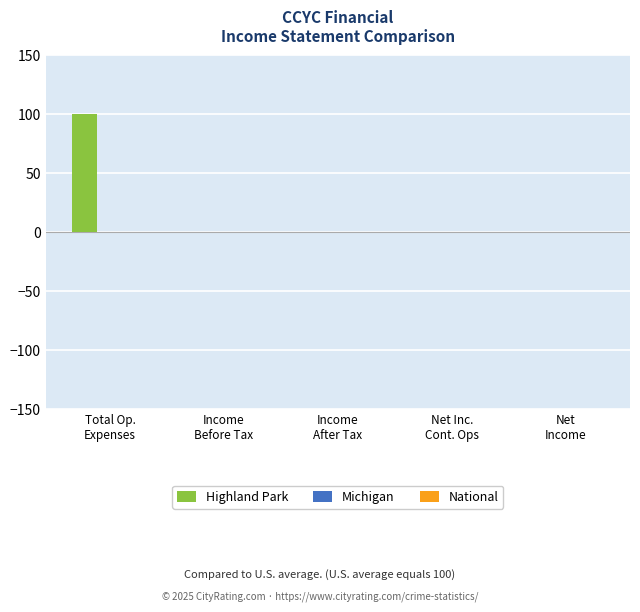

What is the greatest value displayed?

100